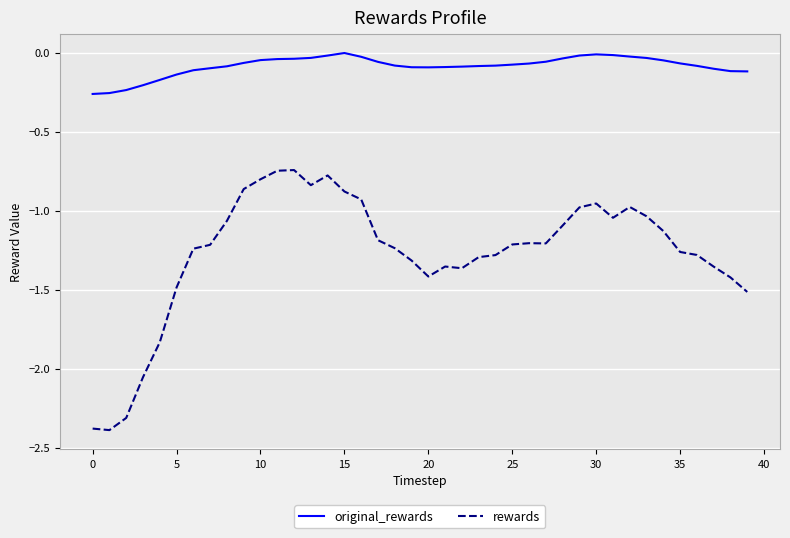

Which series has the largest range (max minus min)?

rewards